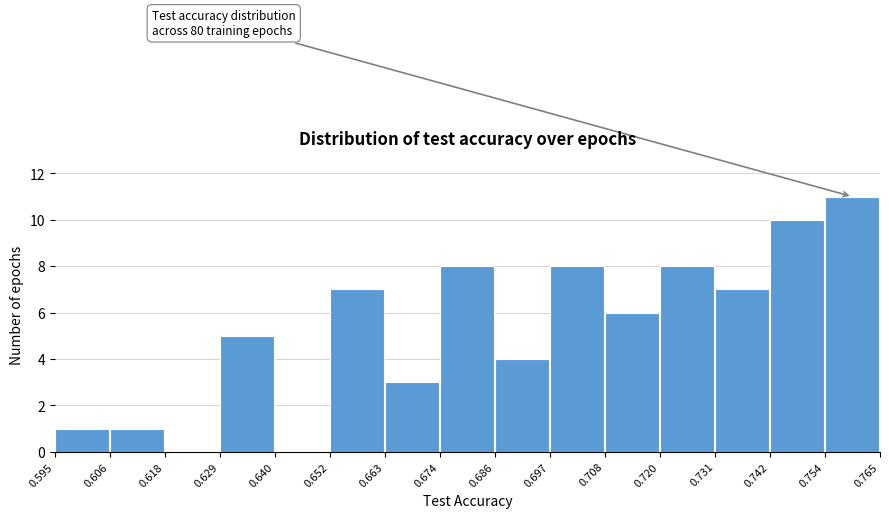

Over which range of the x-axis is the bar tallest?

0.754 to 0.765